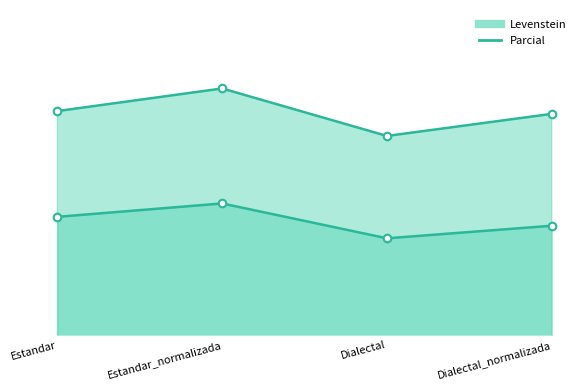

Which series contains the highest Y value?

Parcial